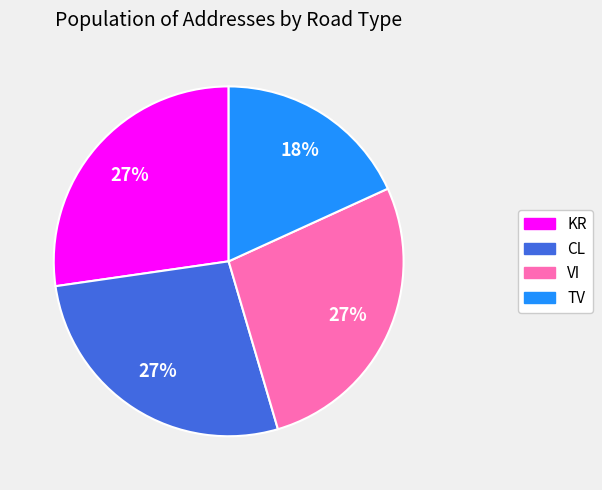

Is the sum of VI and TV greater than half?

No